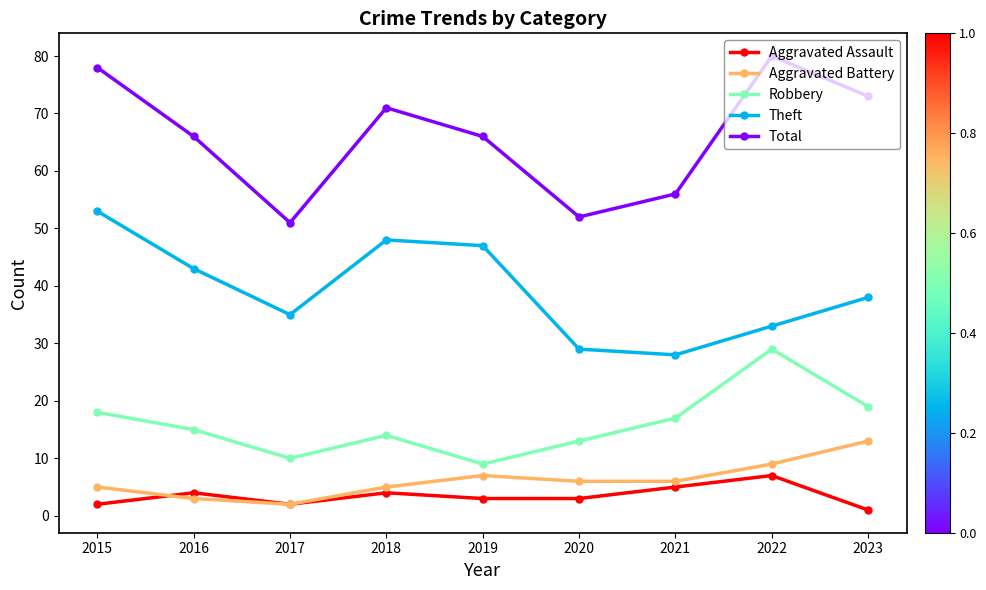

What is the average value of the Total series?

66